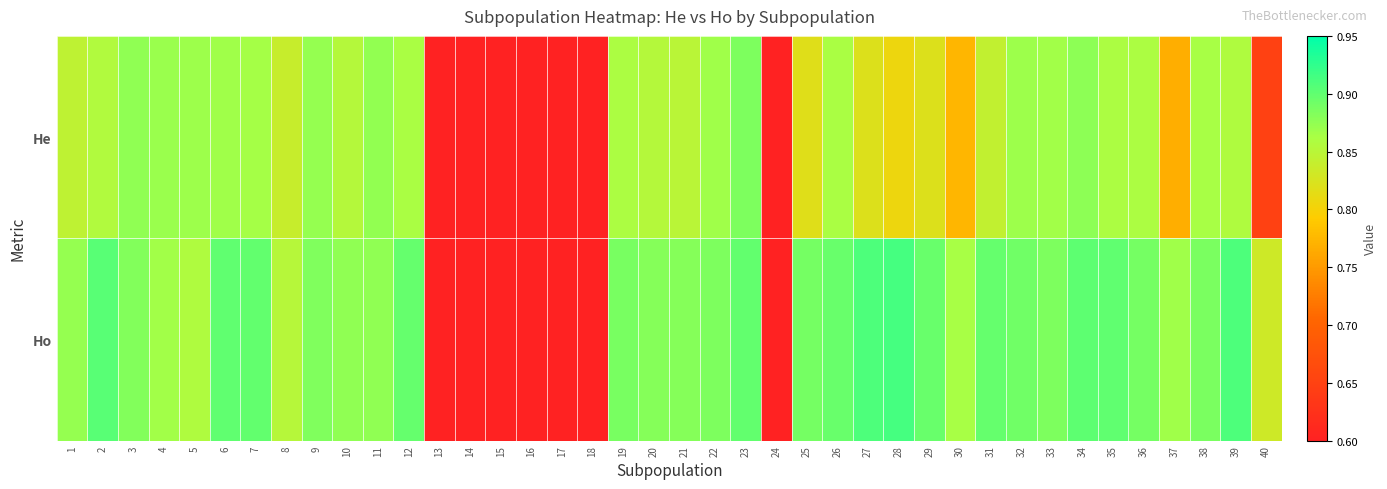

How many series are shown in this chart?

2